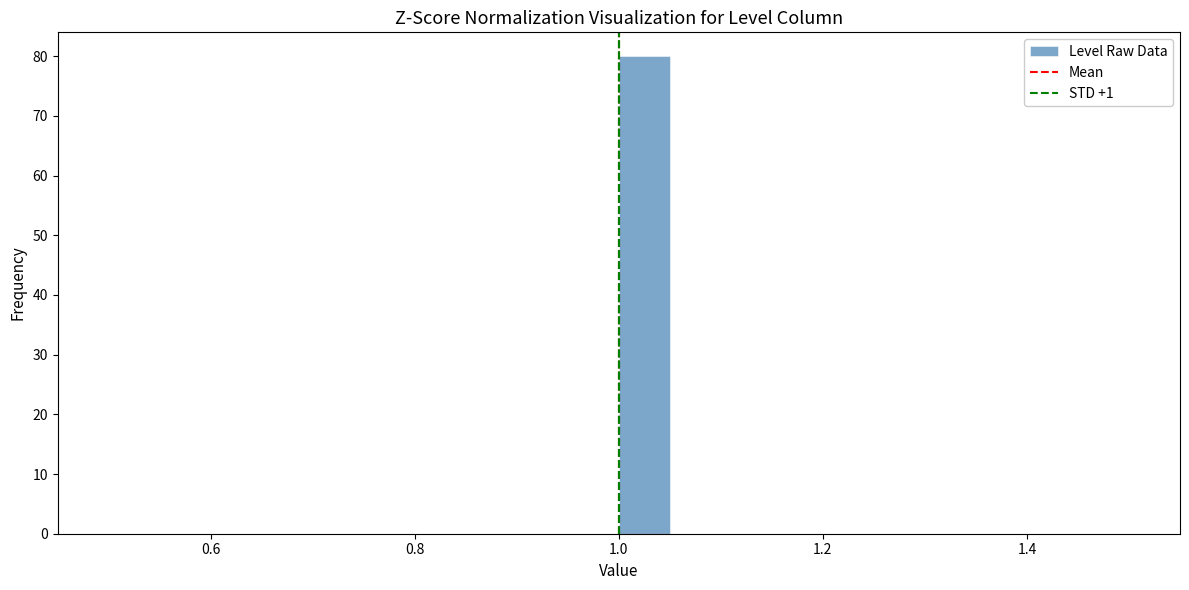

Read against the x-axis, roughly where is the centre of the tallest bar?

1.02